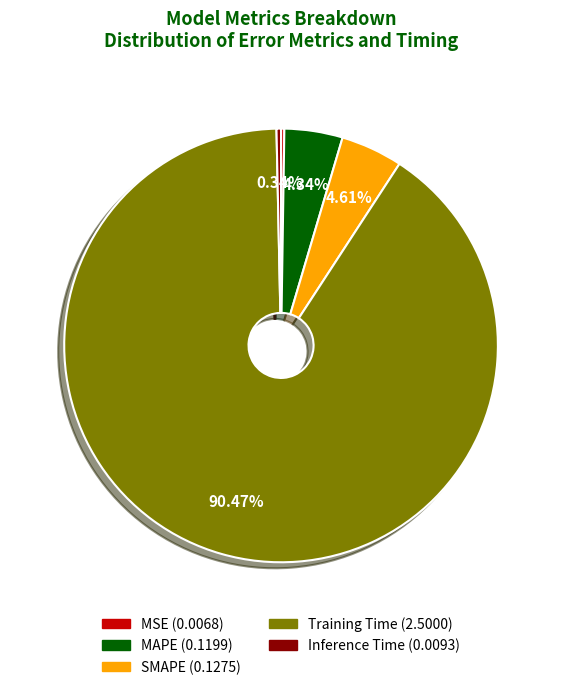

To the nearest percent, what portion does MAPE represent?

4%